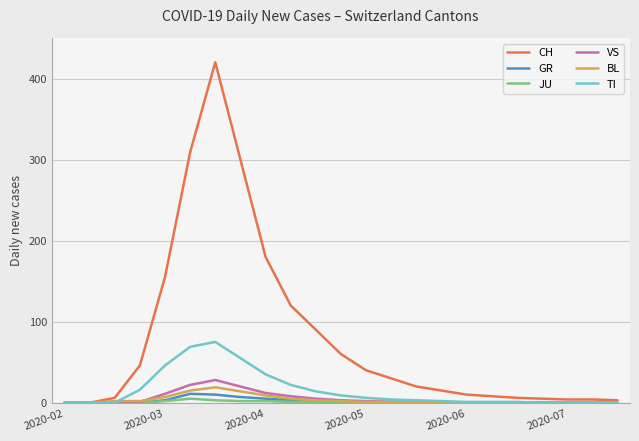

Is this an area chart (filled region under the line)?

No